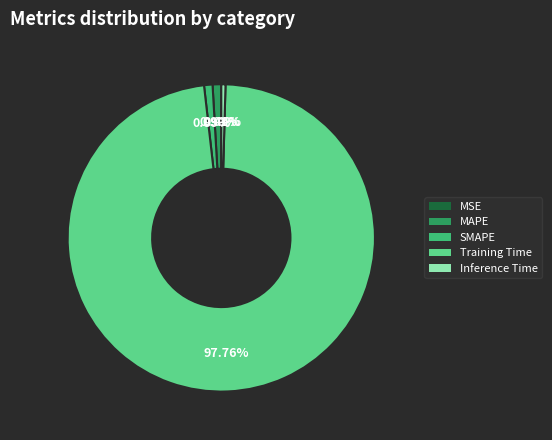

Which category has the biggest portion of the pie?

Training Time